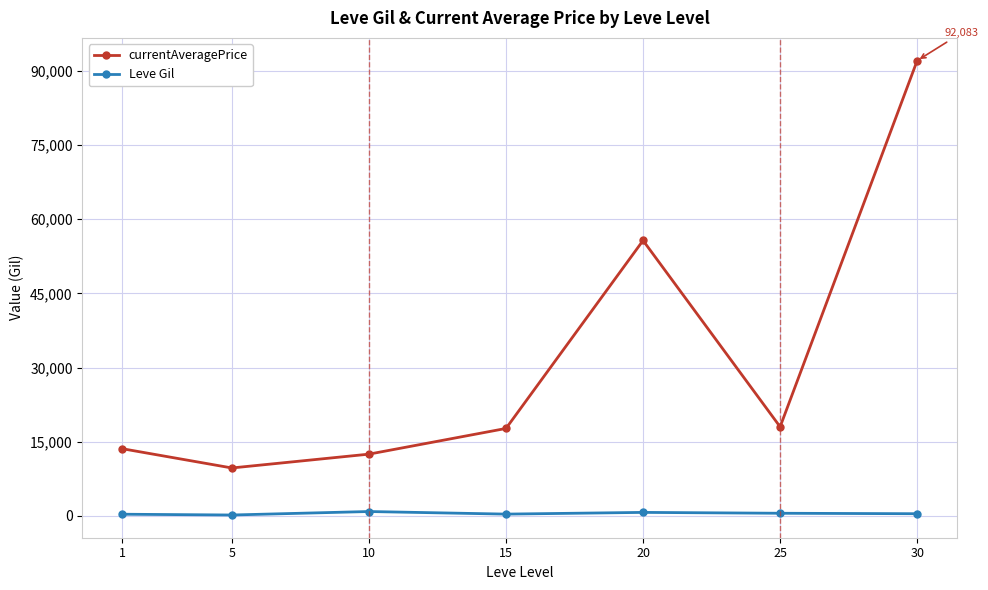

At which category is the sum across all series the highest?

30